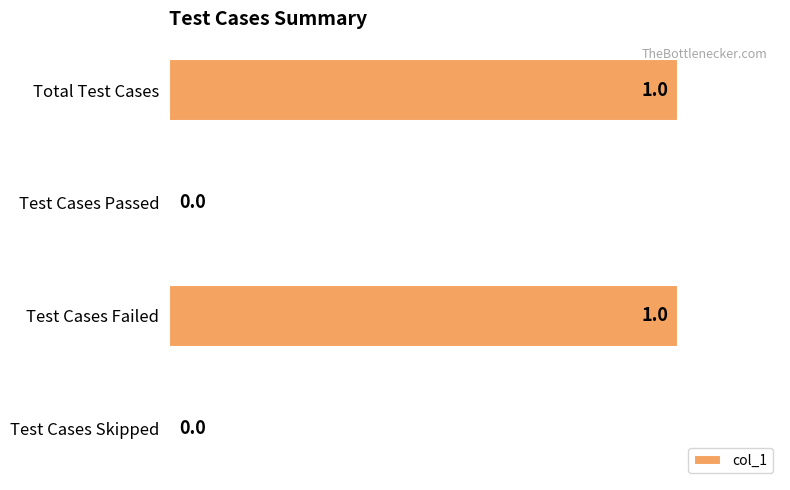

How many distinct data groups are displayed?

1